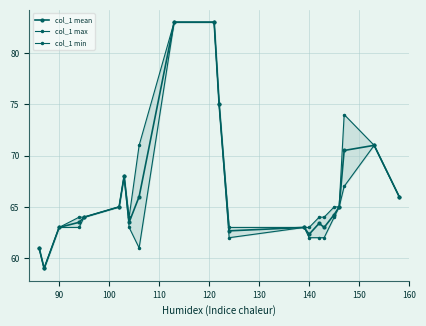

What is the maximum value shown in the chart?

83.0